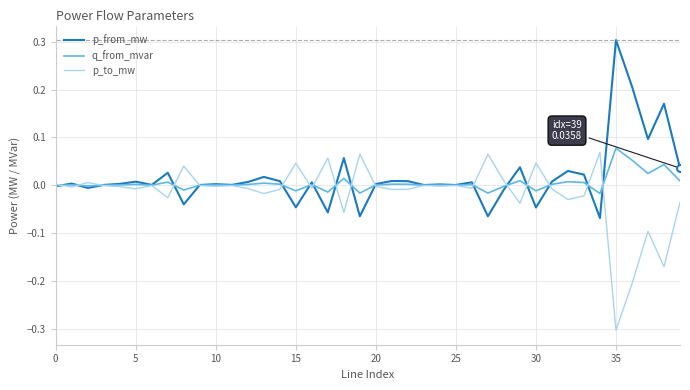

What is the highest value of the p_from_mw series?

0.3